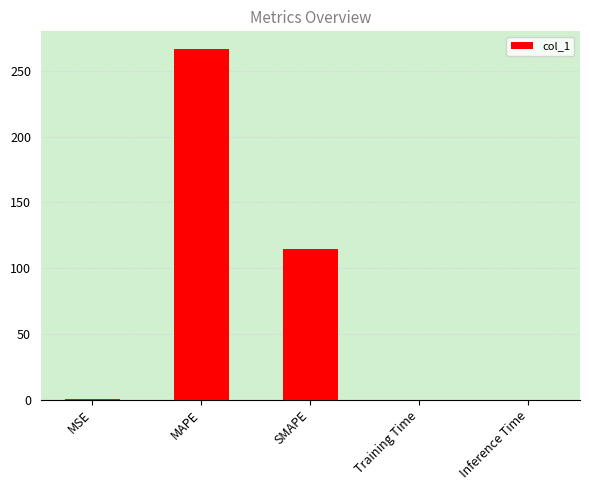

The chart shows a value of 114.3 at SMAPE. True or false?

True